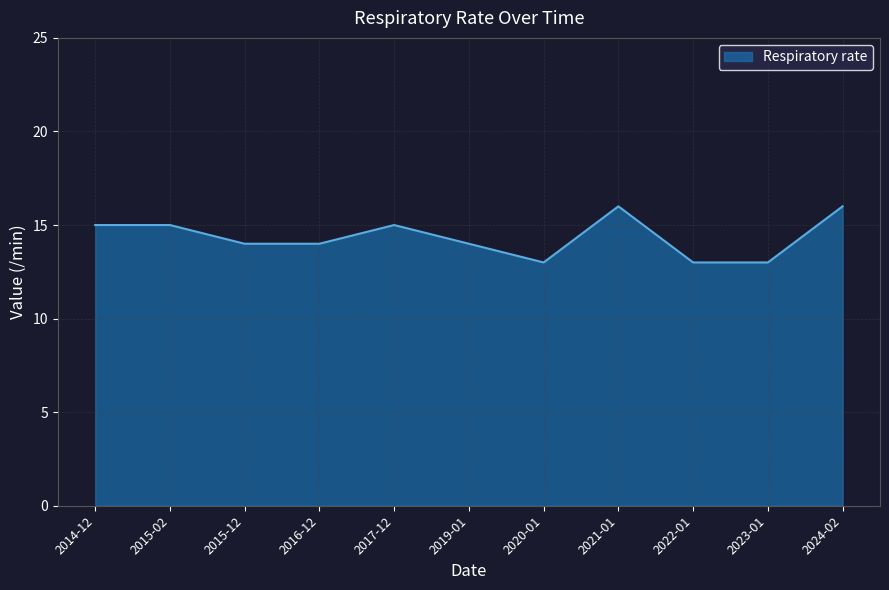

How many values are between 13 and 15?

9